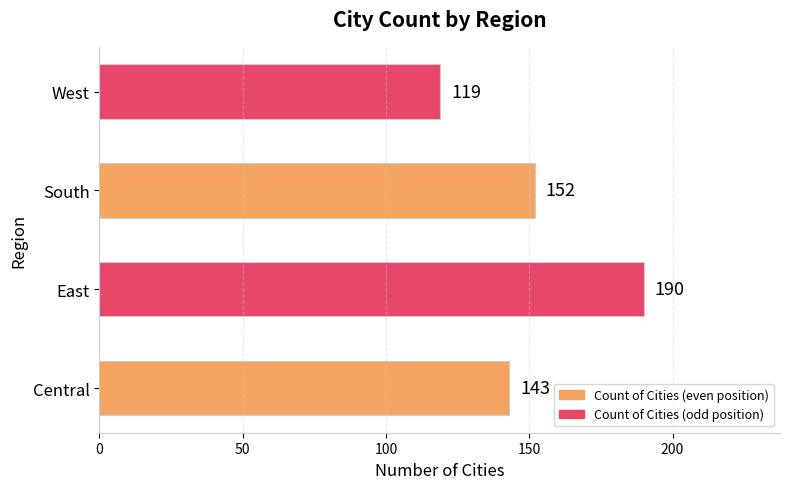

At which label is the value closest to 154?

South